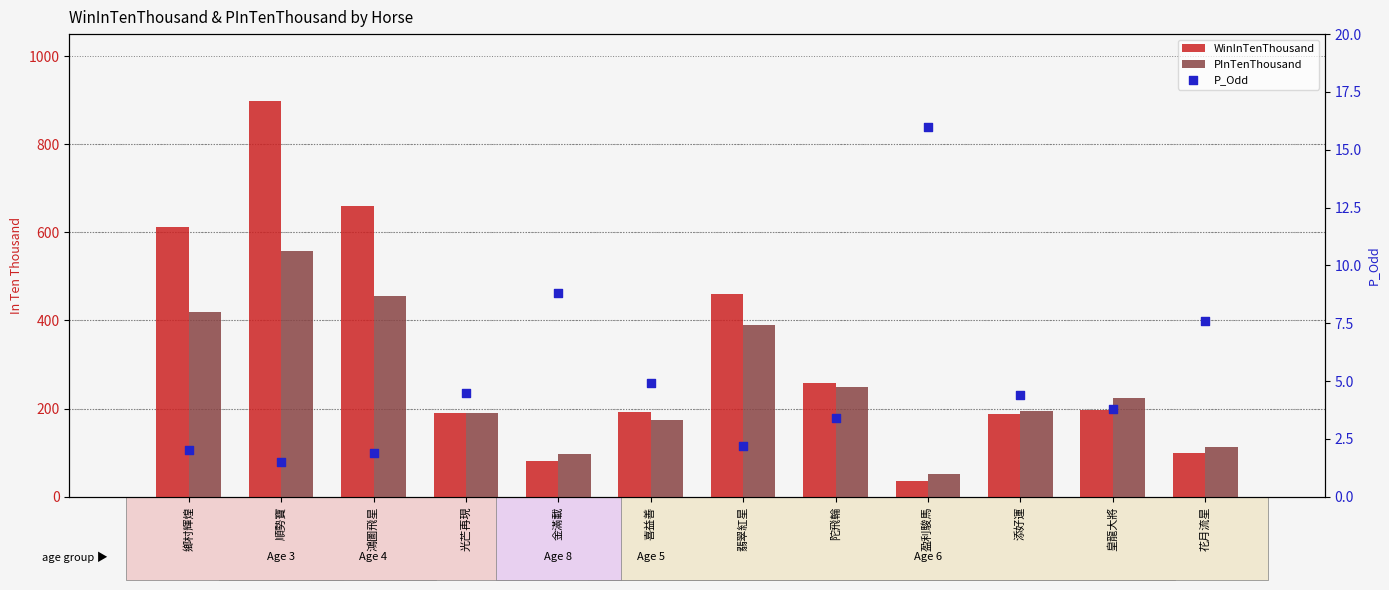

Which series has the largest total across all categories?

WinInTenThousand